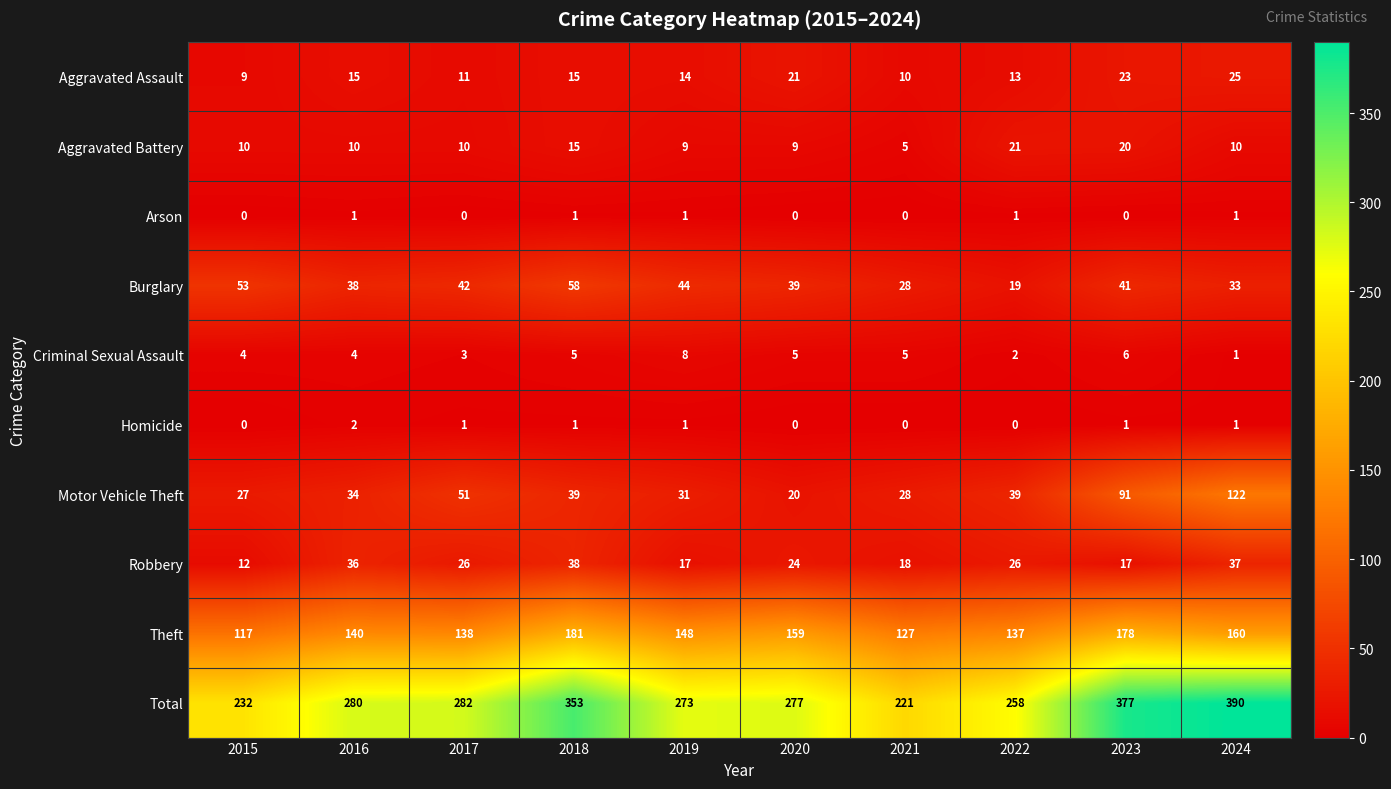

Is the value of Homicide at 2018 greater than the value of Aggravated Assault at 2021?

No